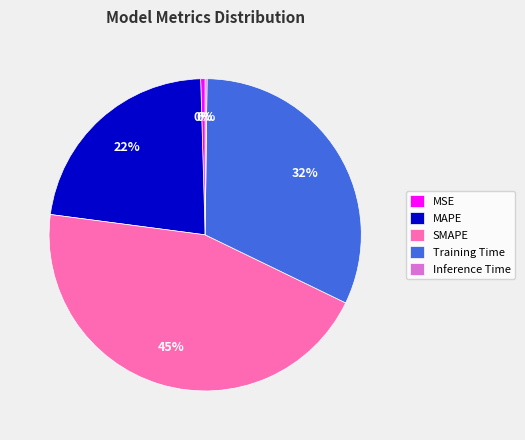

Is it true that Training Time is 42% of the pie?

False